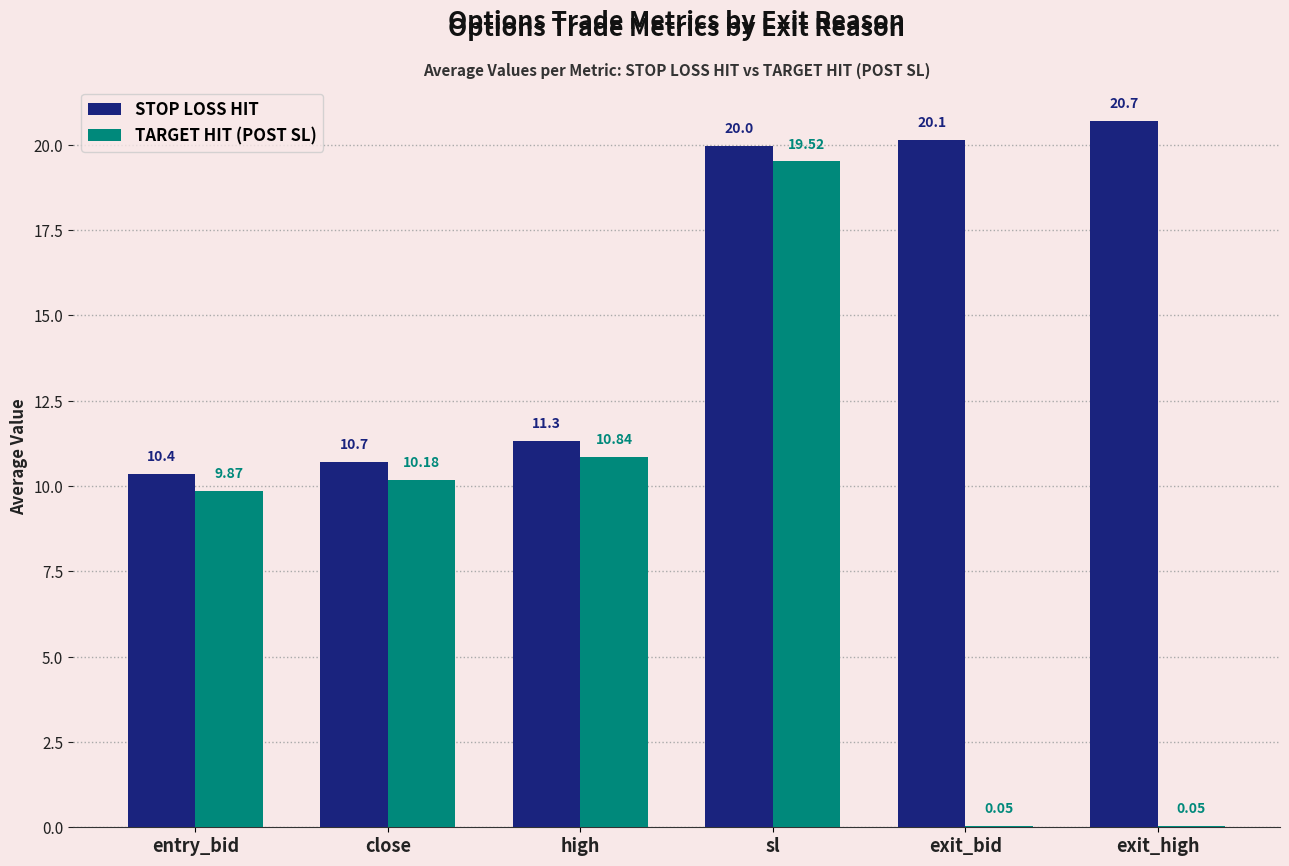

What is the sum of the STOP LOSS HIT values at exit_bid and entry_bid?

30.5